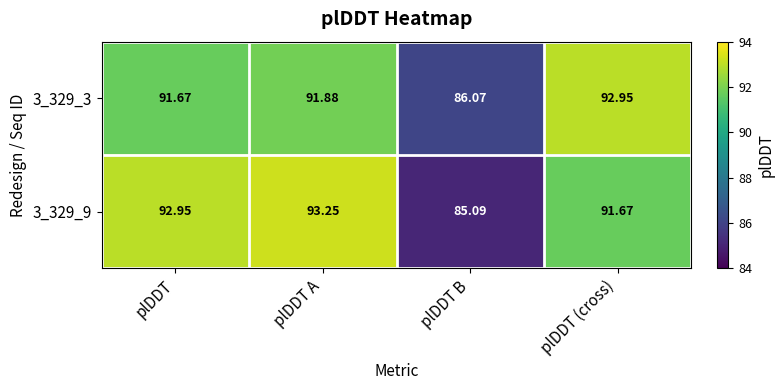

At which label does 3_329_3 reach its minimum?

plDDT B